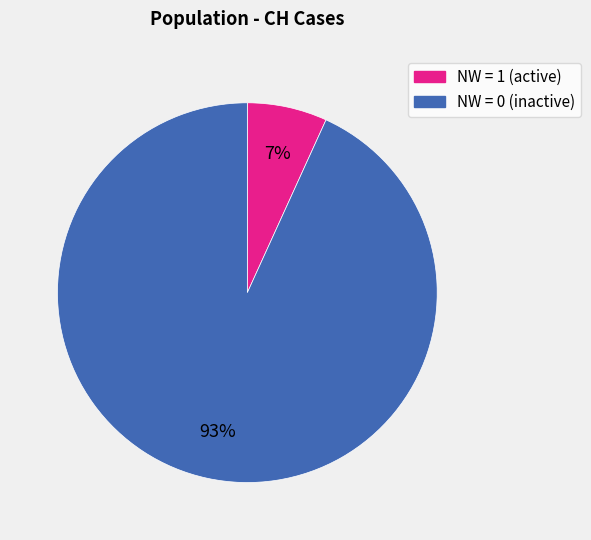

To the nearest percent, what is the average slice percentage?

50%